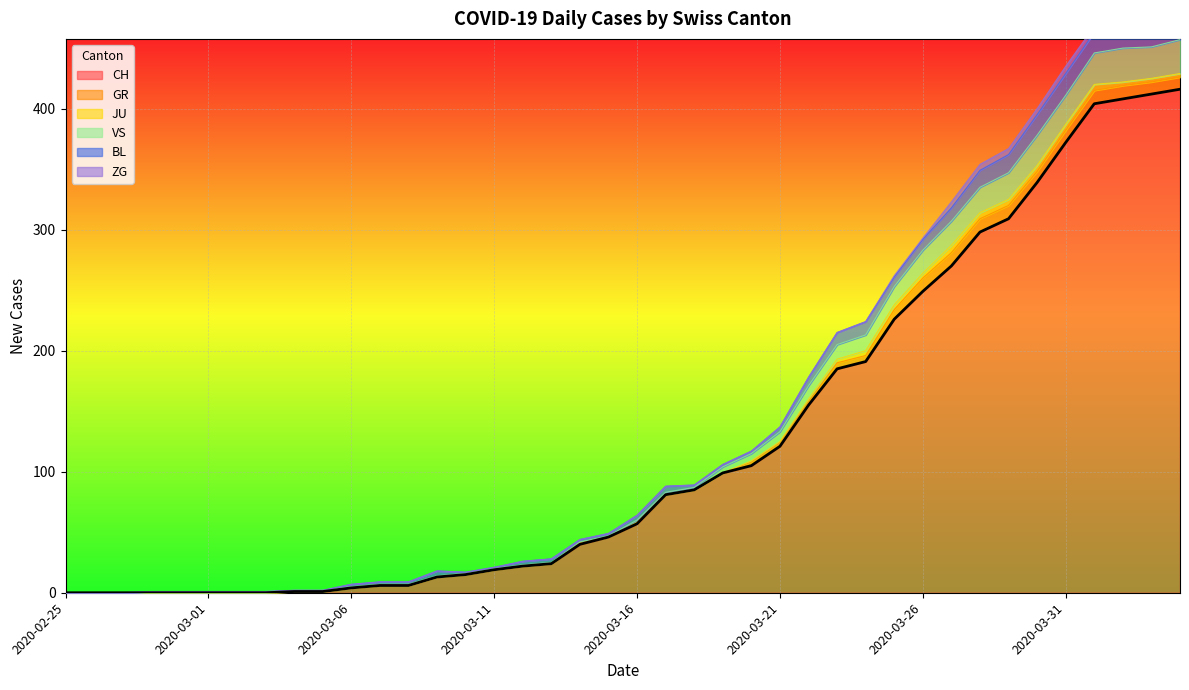

What is the highest value of the CH series?

416